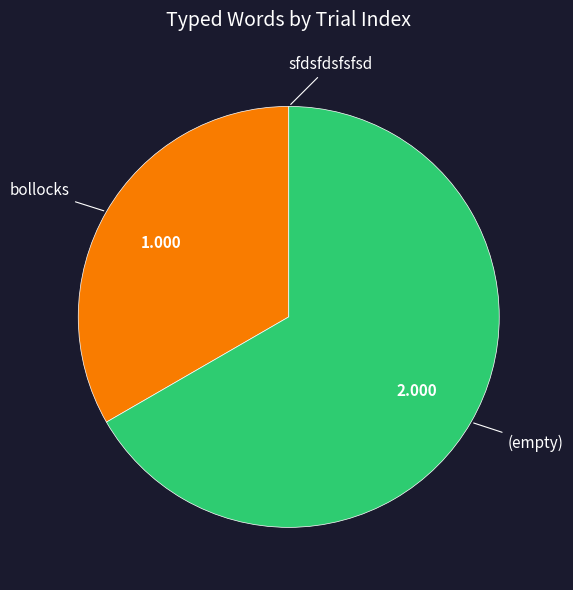

Is there a majority slice in this chart?

Yes